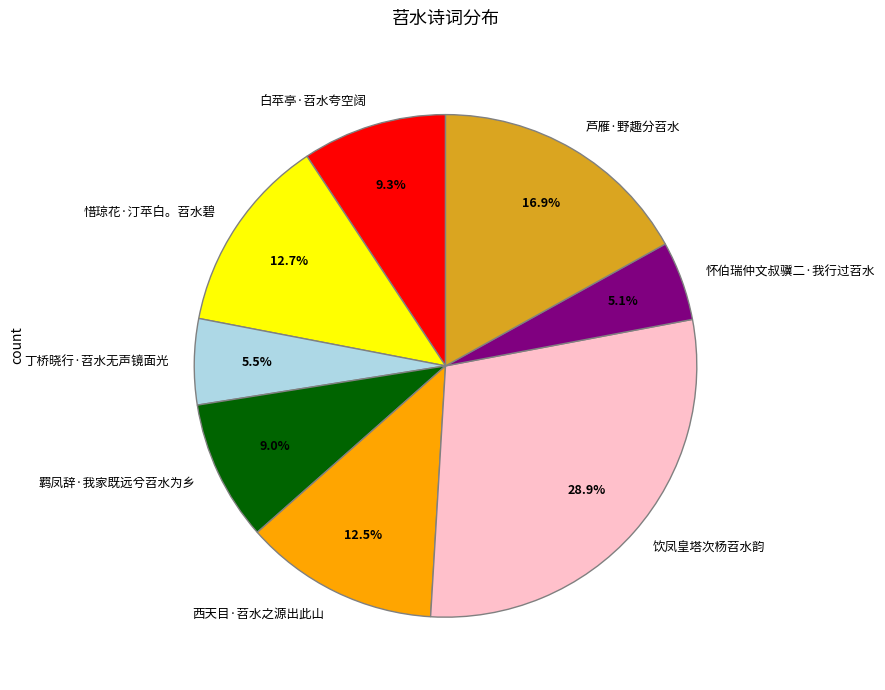

To the nearest percent, what portion does 饮凤皇塔次杨苕水韵 represent?

29%